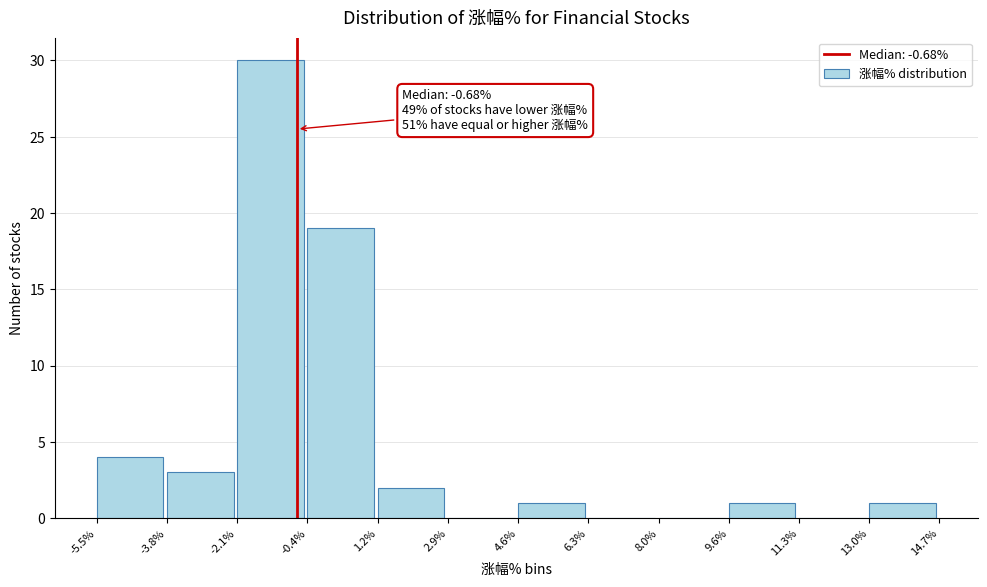

Over which range of the x-axis is the bar tallest?

-2.1% to -0.4%